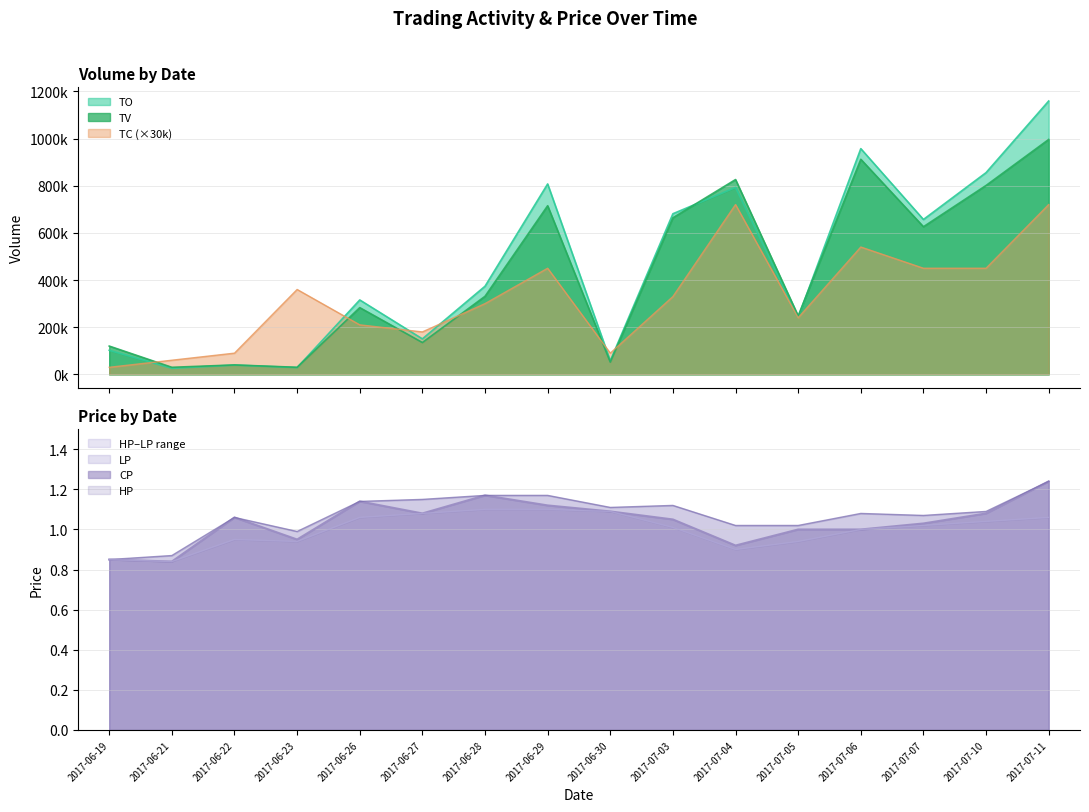

Is the value of LP at 2017-06-29 greater than the value of HP at 2017-07-04?

Yes